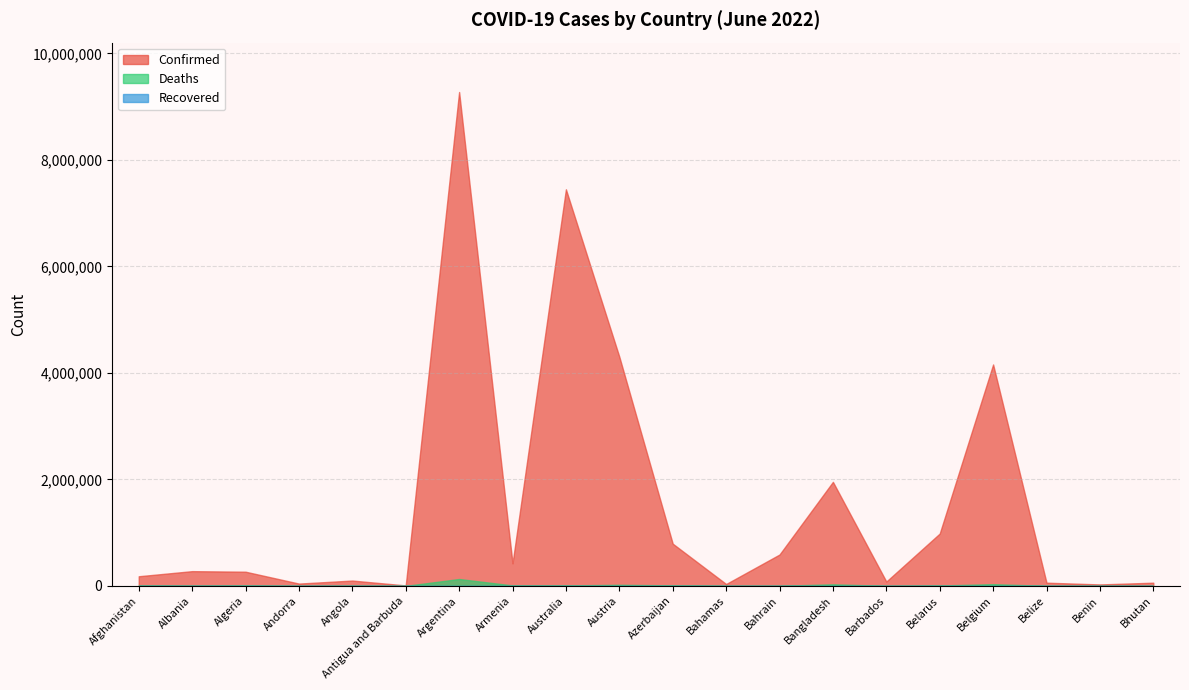

Does the chart have visible grid lines?

Yes